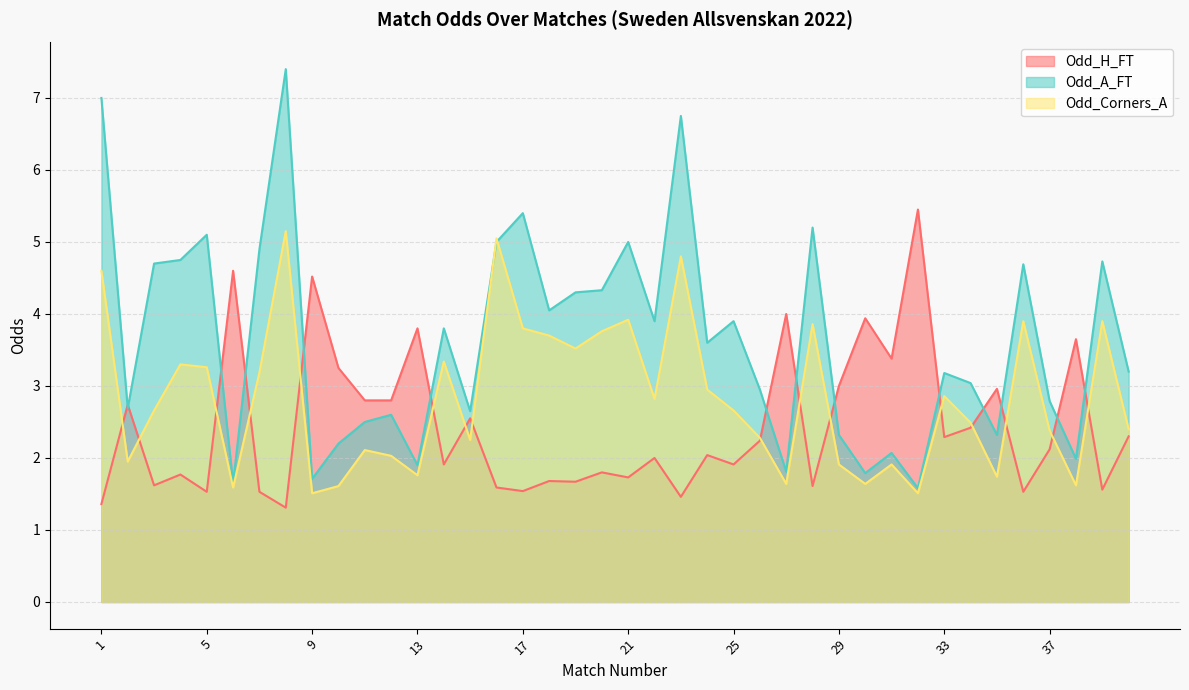

Read the Odd_A_FT value at 31.

2.1